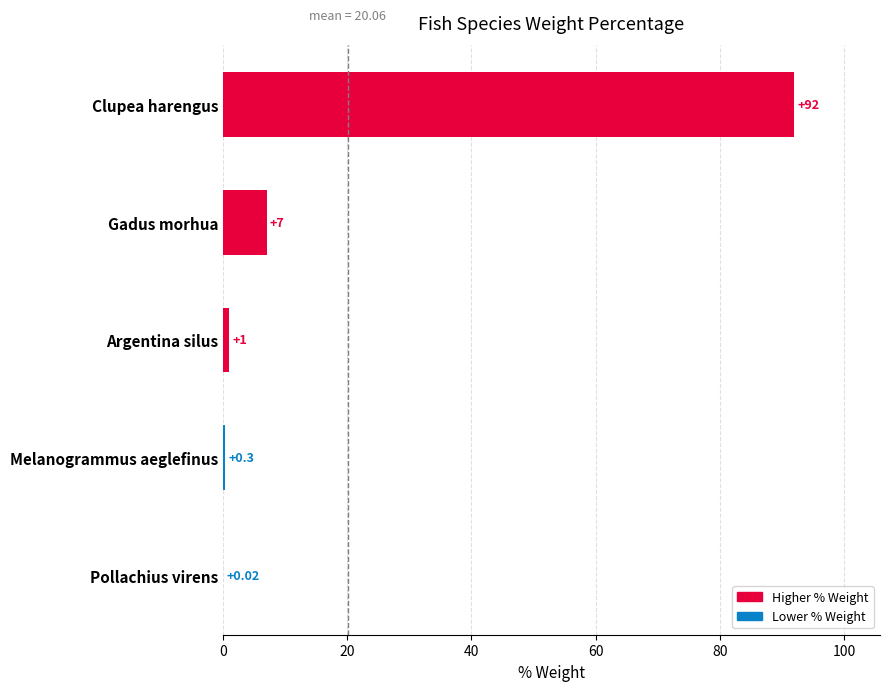

At which category does the chart reach its peak across all series?

Clupea harengus